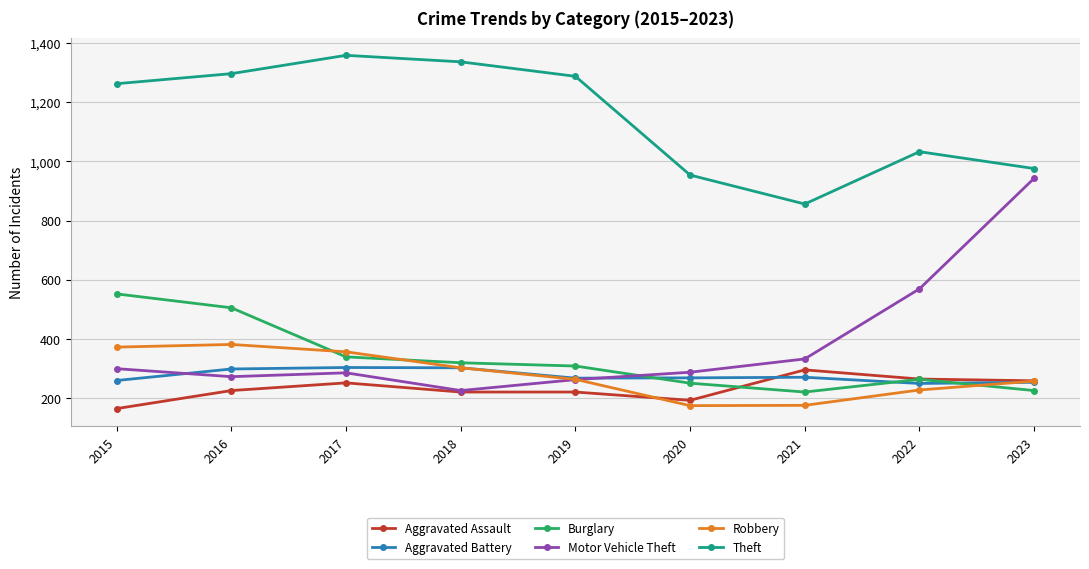

What are all the series names shown in the legend?

Aggravated Assault, Aggravated Battery, Burglary, Motor Vehicle Theft, Robbery, Theft